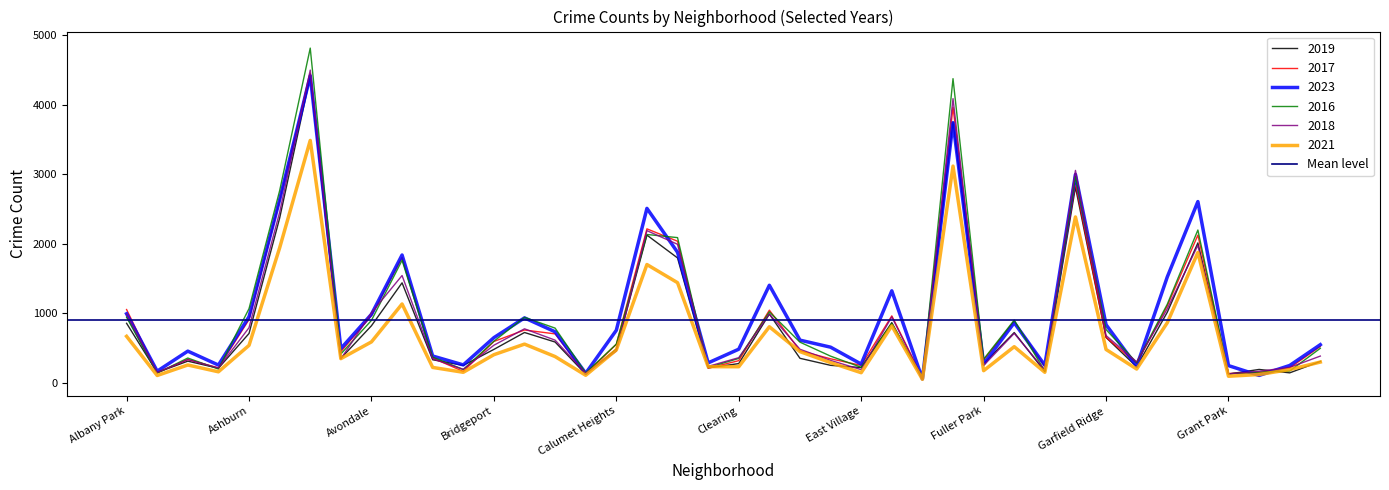

What is the average value of the 2017 series?

941